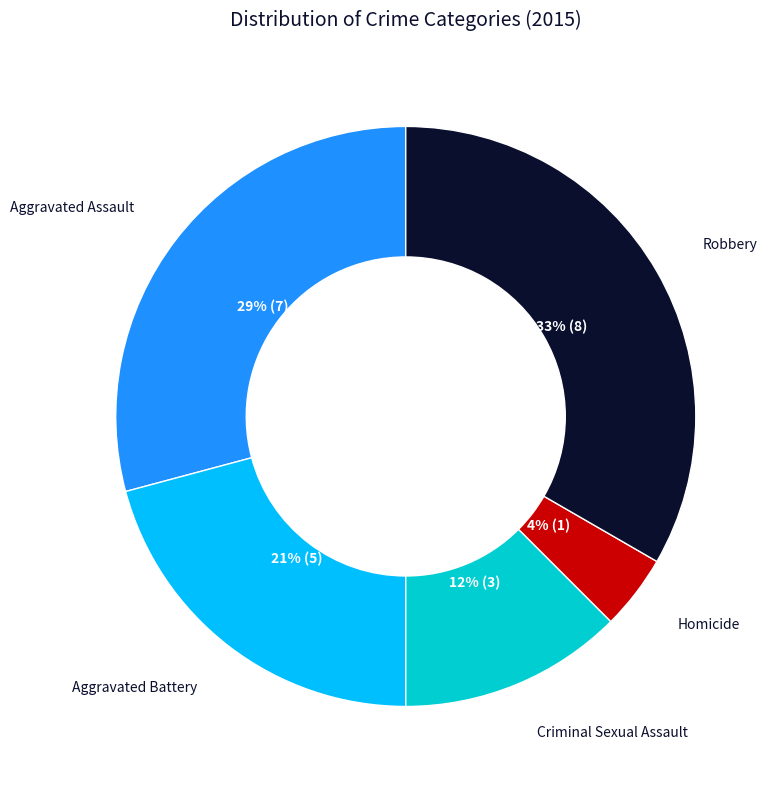

Approximately how many times larger is the value at Criminal Sexual Assault compared to Robbery?

0.4